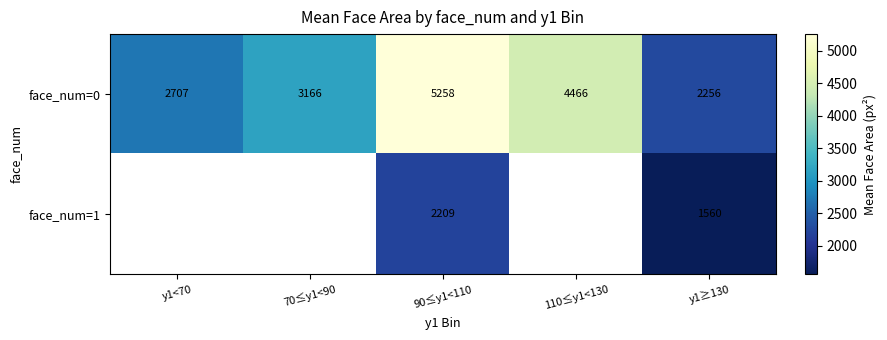

Is the value of face_num=0 at 110≤y1<130 greater than the value of face_num=1 at y1≥130?

Yes